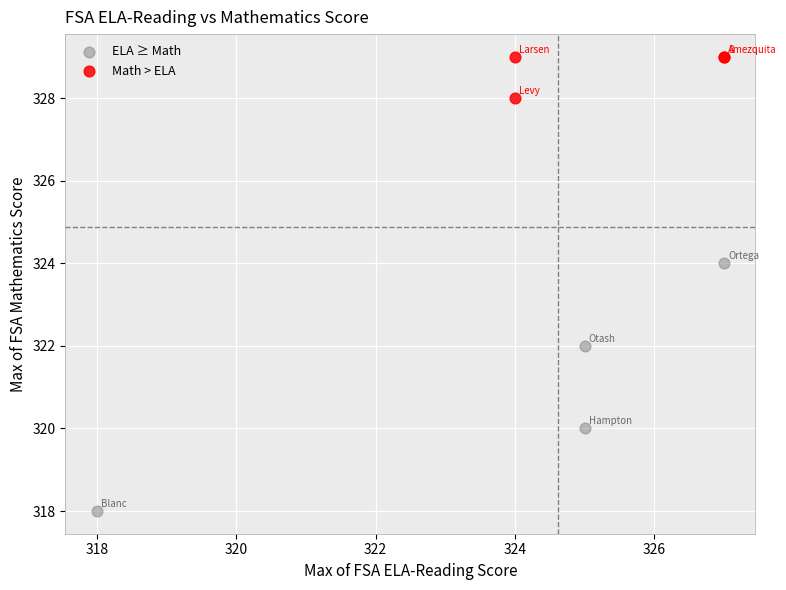

Which series reaches the maximum Y coordinate?

Math > ELA